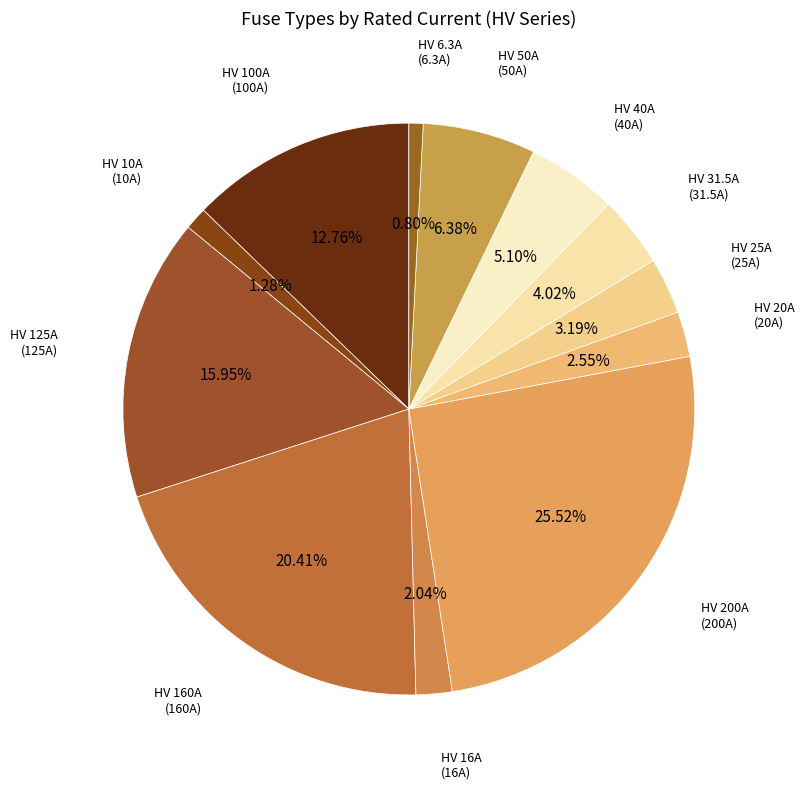

Combined, do HV 100A and HV 16A account for over 50%?

No